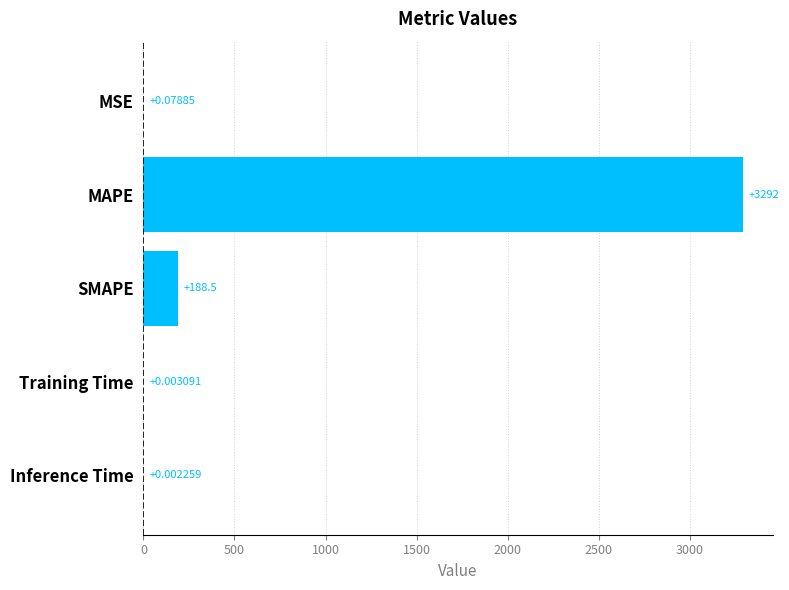

At which category does the chart reach its peak across all series?

MAPE